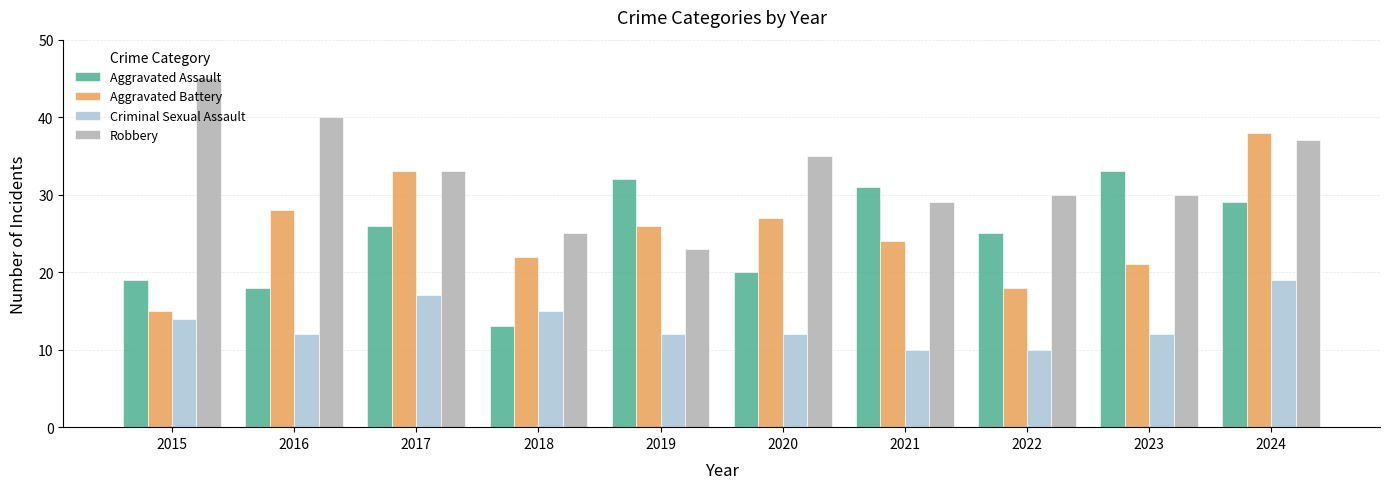

What is the difference between the second highest and minimum values in the Aggravated Battery series?

18